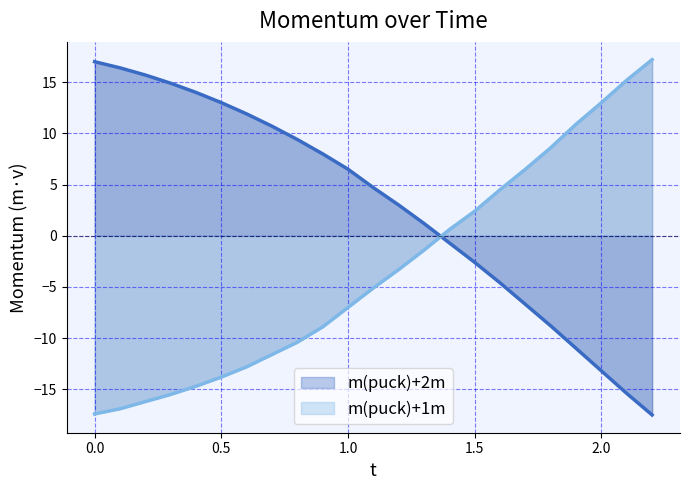

Which series has the widest spread of values?

m(puck)+1m